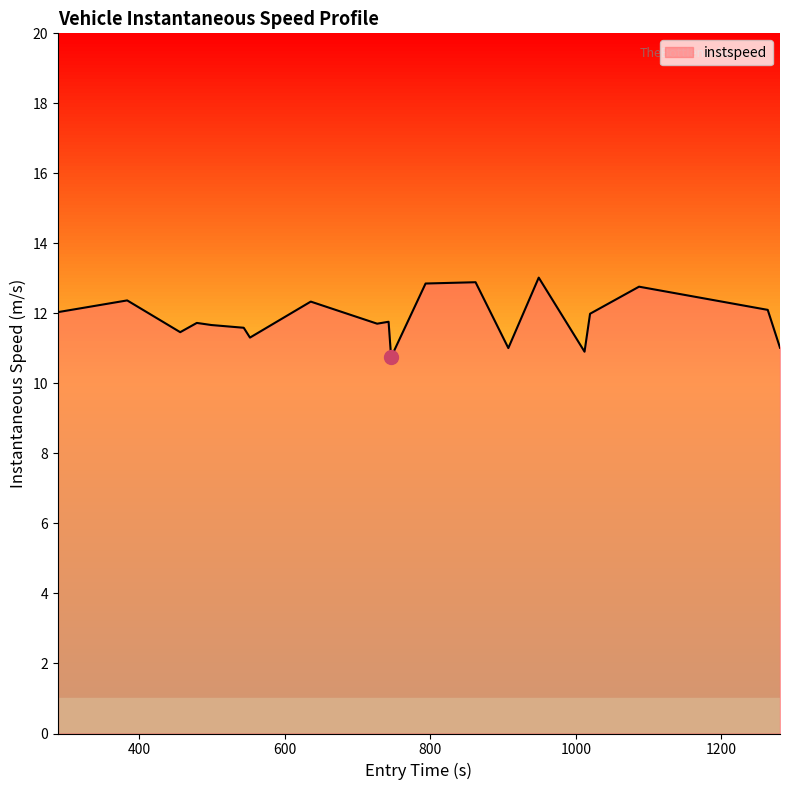

What is the maximum value shown in the chart?

13.0